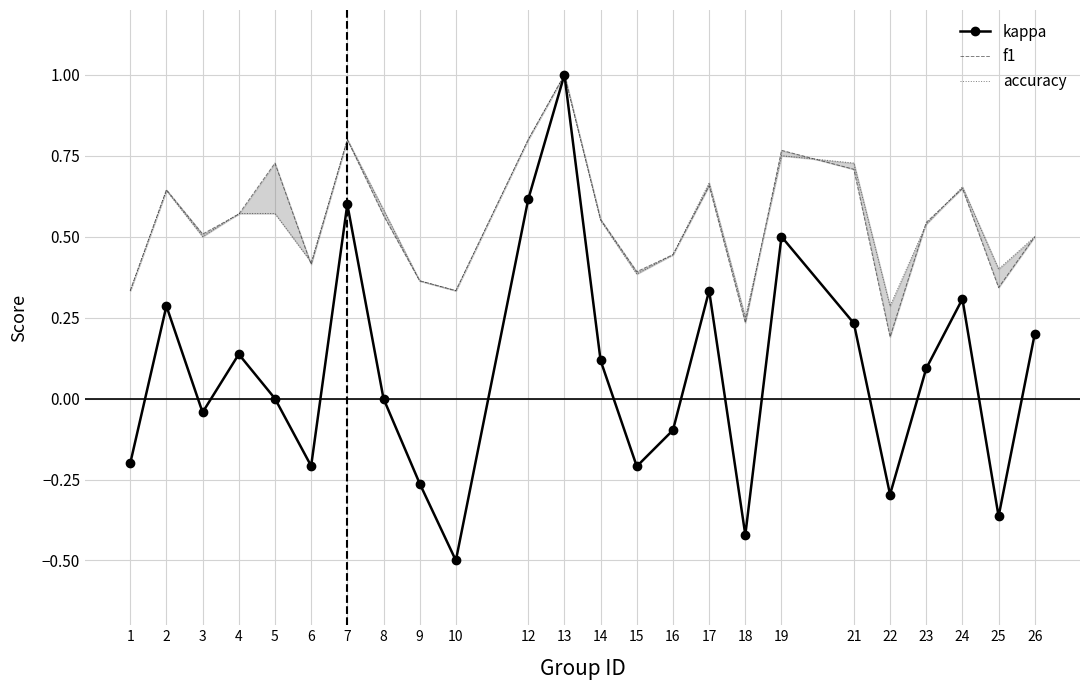

Reading left to right, transcribe all the data shown in this chart.

kappa: -0.2	0.3	-0.0	0.1	0.0	-0.2	0.6	0.0	-0.3	-0.5	0.6	1.0	0.1	-0.2	-0.1	0.3	-0.4	0.5	0.2	-0.3	0.1	0.3	-0.4	0.2
f1: 0.3	0.6	0.5	0.6	0.7	0.4	0.8	0.6	0.4	0.3	0.8	1.0	0.6	0.4	0.4	0.7	0.2	0.8	0.7	0.2	0.5	0.6	0.3	0.5
accuracy: 0.3	0.6	0.5	0.6	0.6	0.4	0.8	0.6	0.4	0.3	0.8	1.0	0.6	0.4	0.4	0.7	0.2	0.8	0.7	0.3	0.5	0.7	0.4	0.5